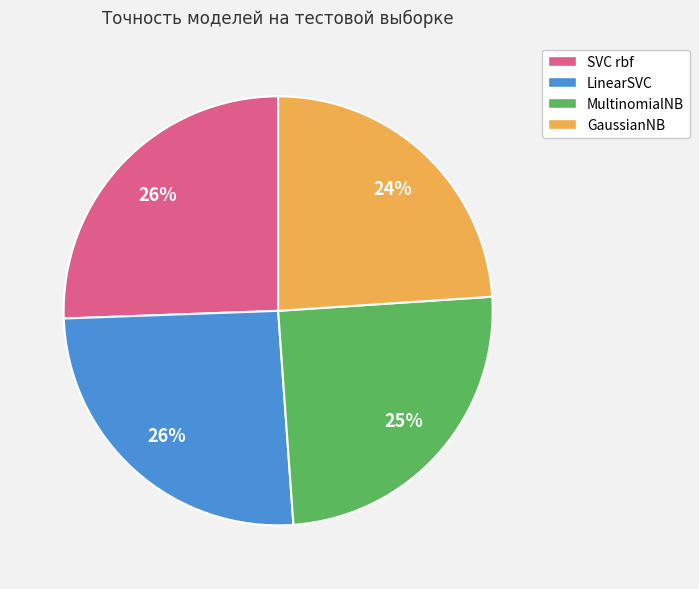

Is the sum of SVC rbf and GaussianNB greater than half?

No